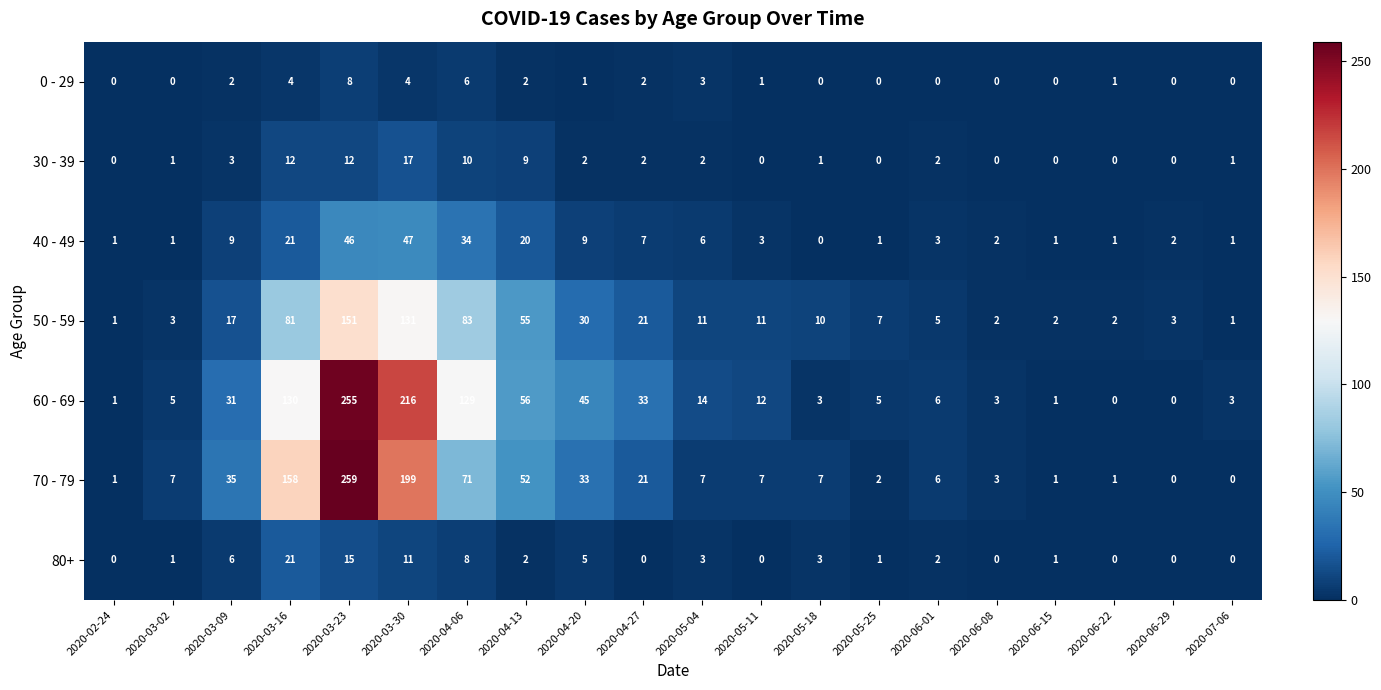

What is the difference between the second highest and second lowest values in the 0 - 29 series?

6